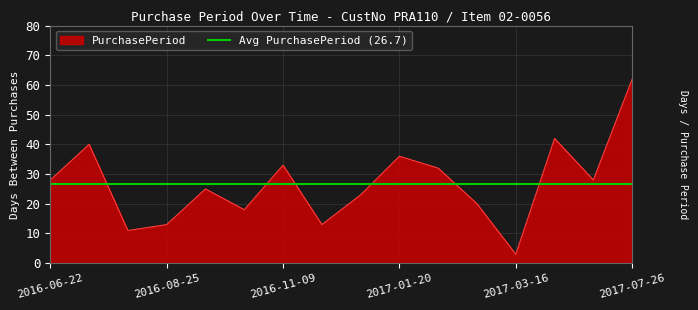

The value at 2016-06-22 is 28. True or false?

True